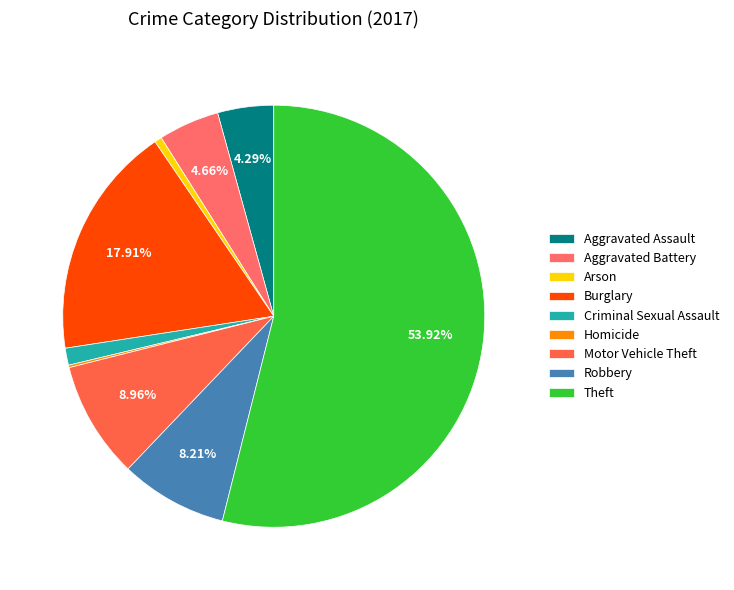

How many segments does this pie chart have?

9